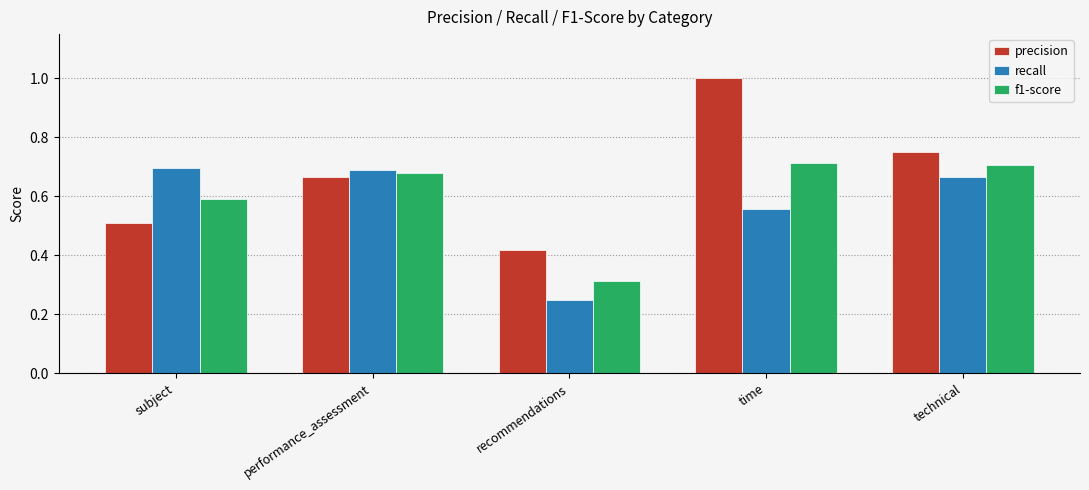

How many data points does each series have?

5